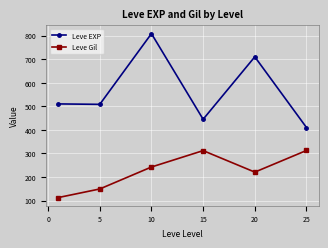

What is the difference between the maximum and second lowest values in the Leve EXP series?

363.3